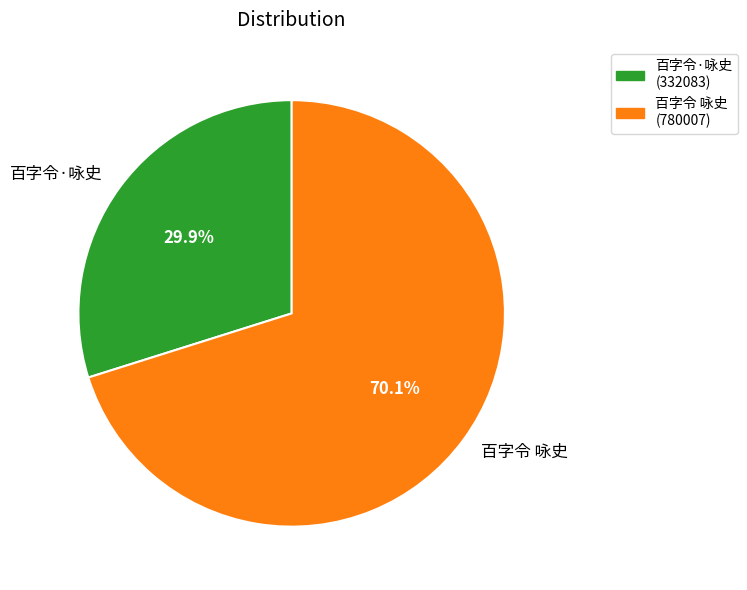

What portion of the pie excludes 百字令 咏史?

29.9%